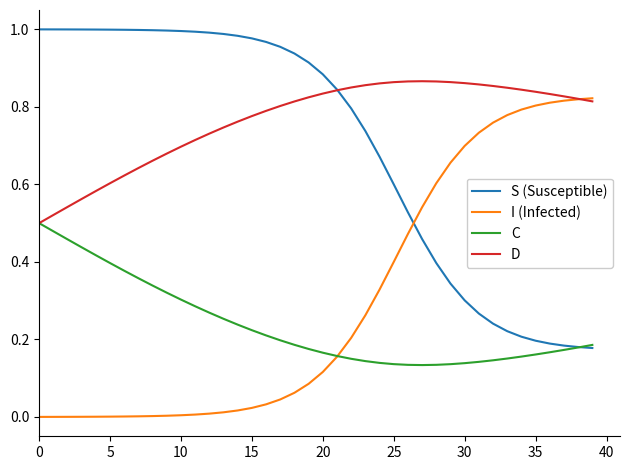

After their last crossing, which series has the higher values: I (Infected) or S (Susceptible)?

I (Infected)